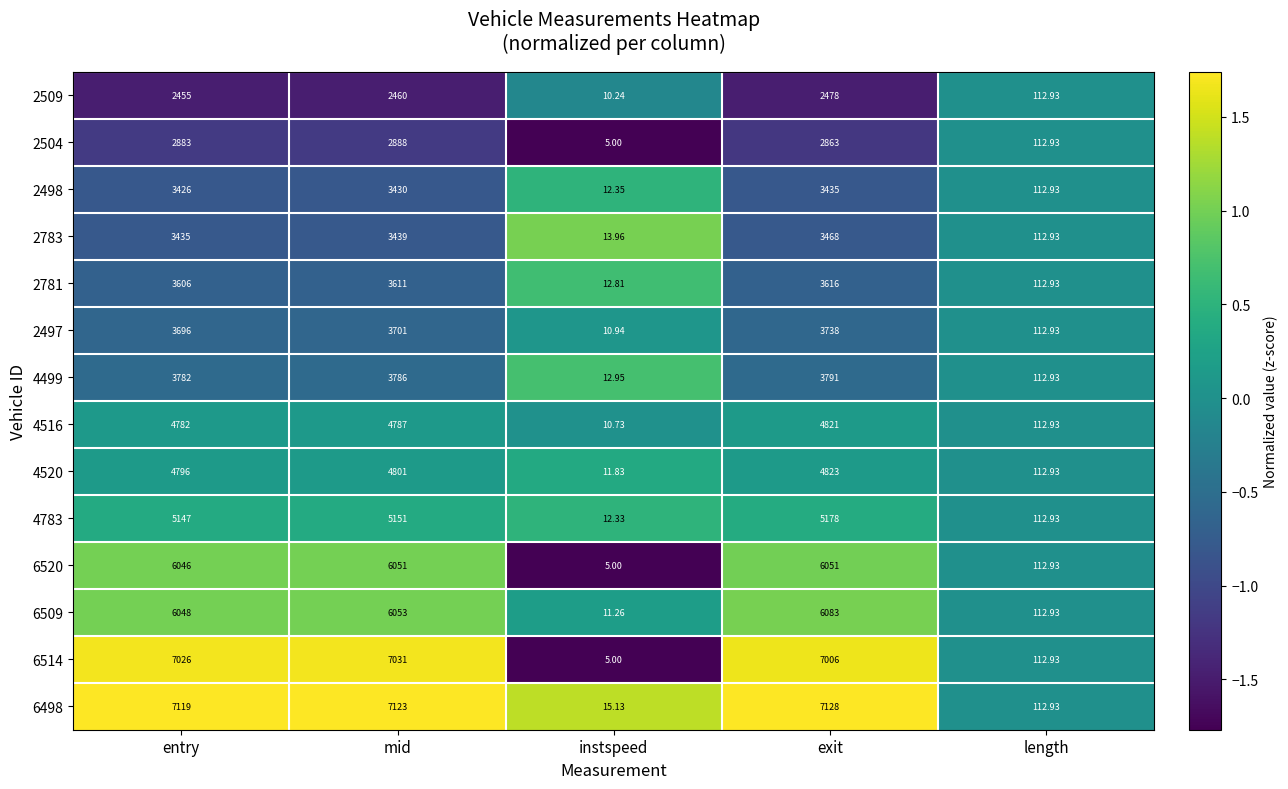

Which category has the highest value in the 2498 series?

exit